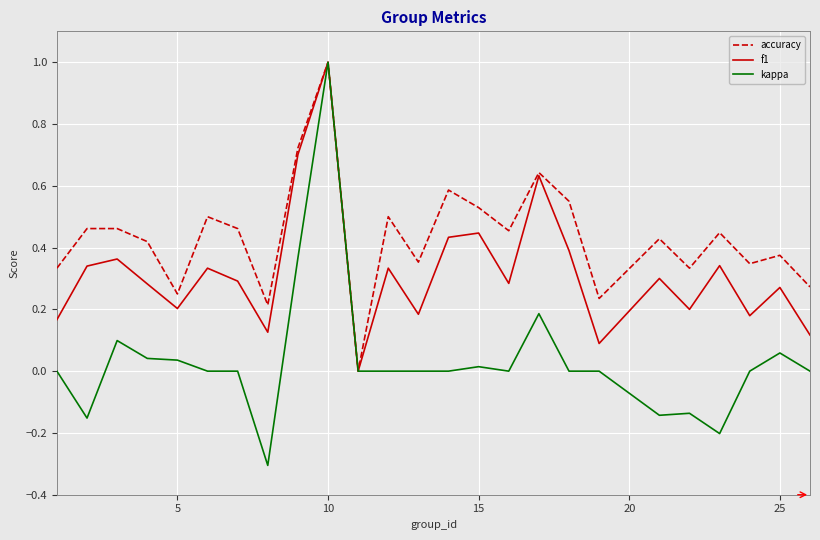

Which series has the largest total across all categories?

accuracy